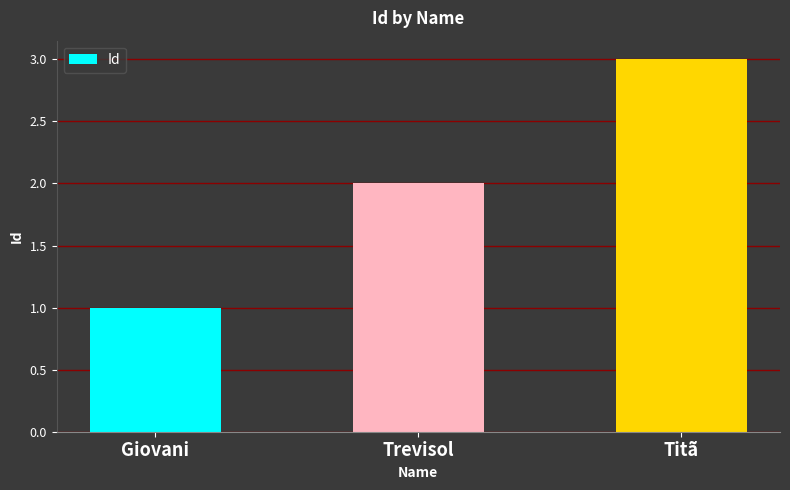

What is the sum of the values at Trevisol and Giovani?

3